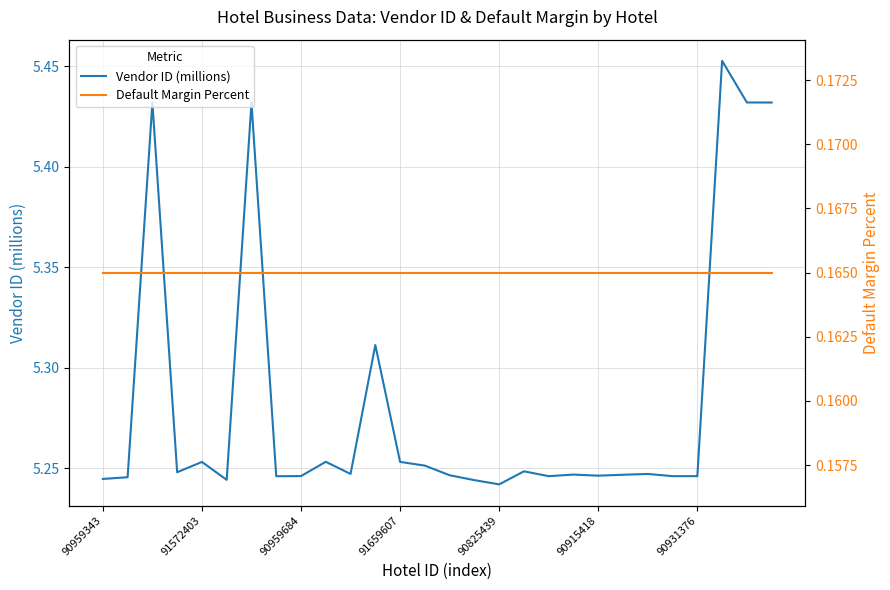

Is it true that Default Margin Percent equals 0.0 at 26?

False